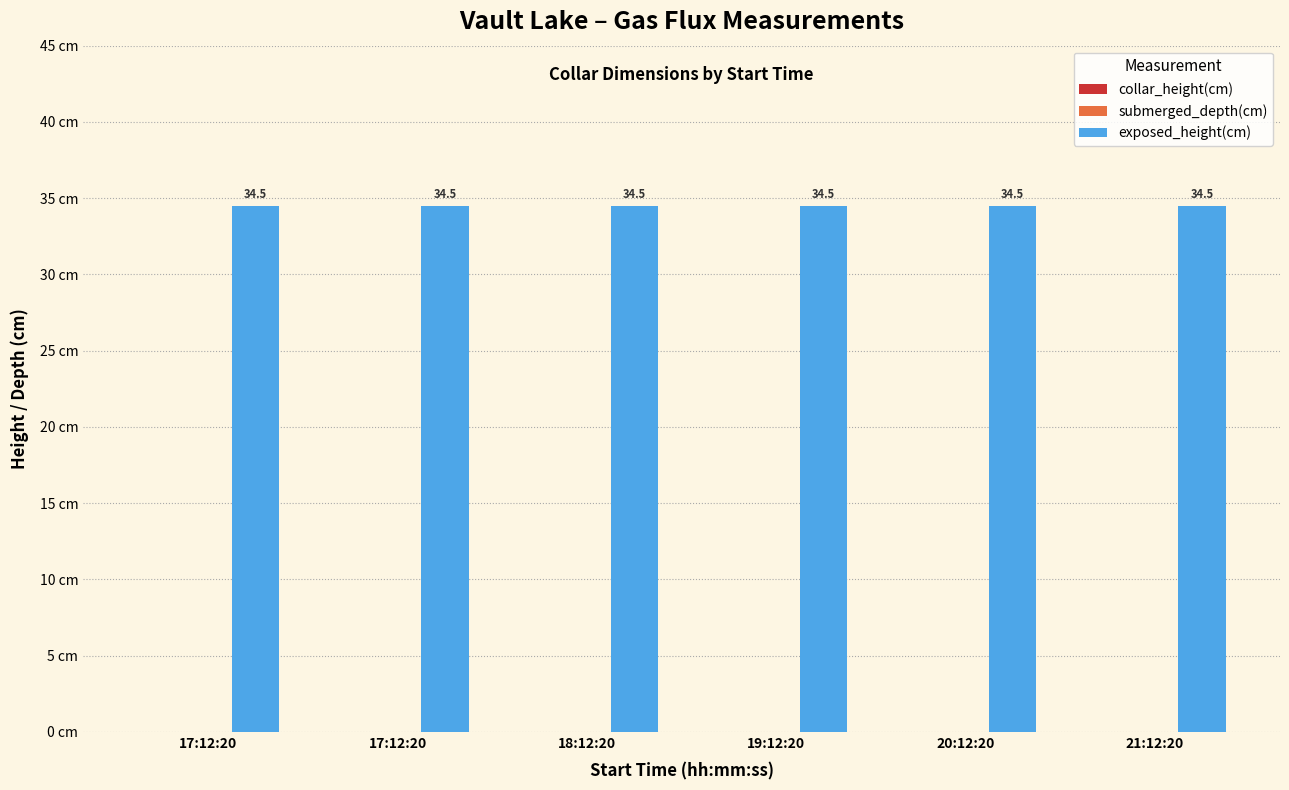

Which category has the highest value in the collar_height(cm) series?

17:12:20